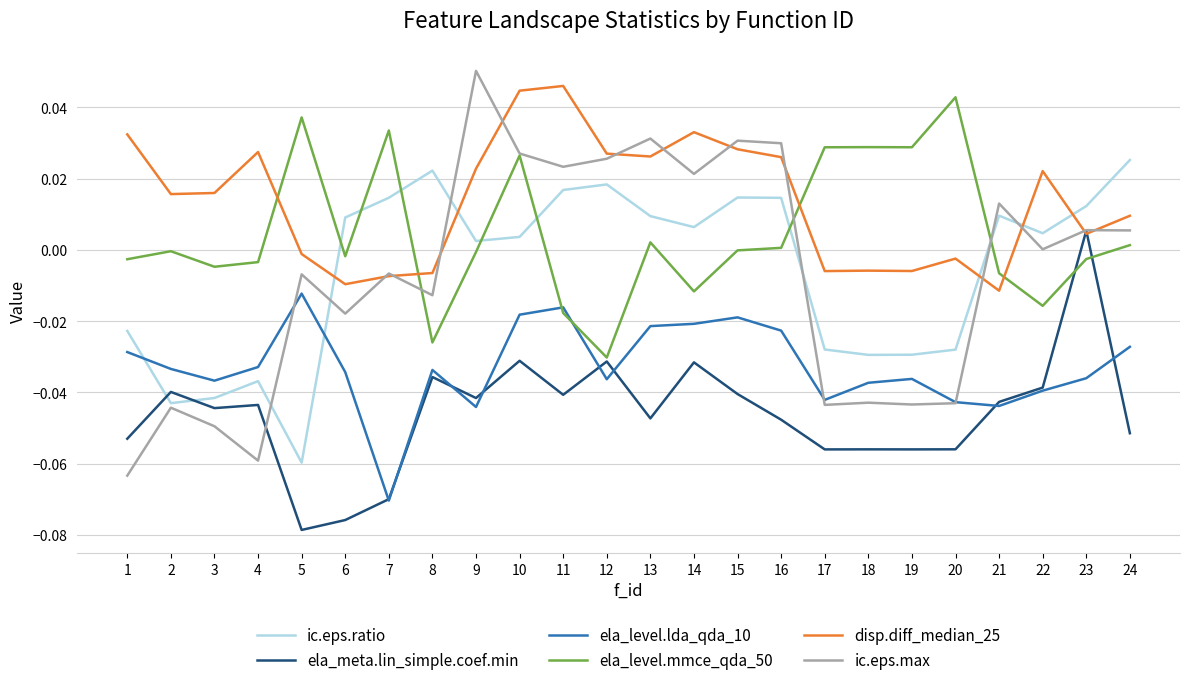

The value of ela_meta.lin_simple.coef.min at 8 is -0.0. True or false?

True